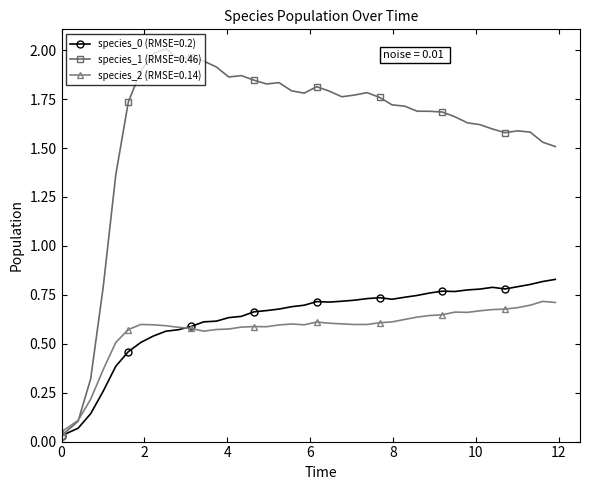

At how many categories does at least one series exceed 1?

36